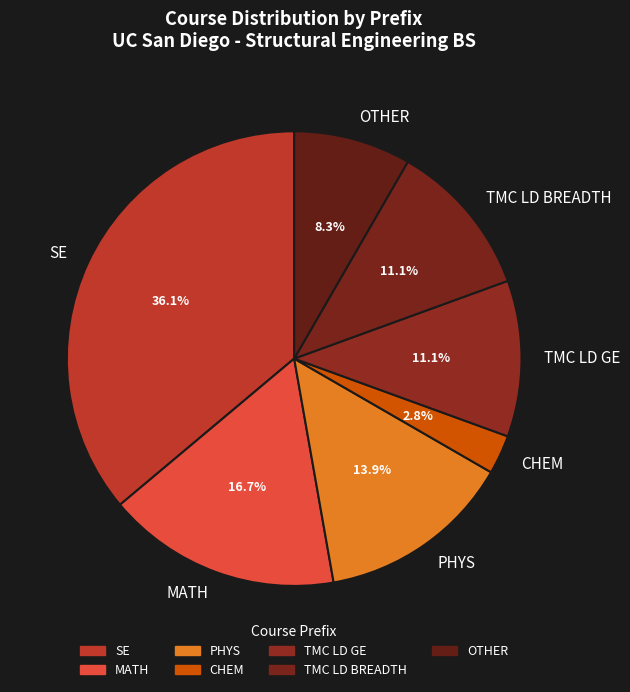

What is the total percentage of PHYS and CHEM?

16.7%